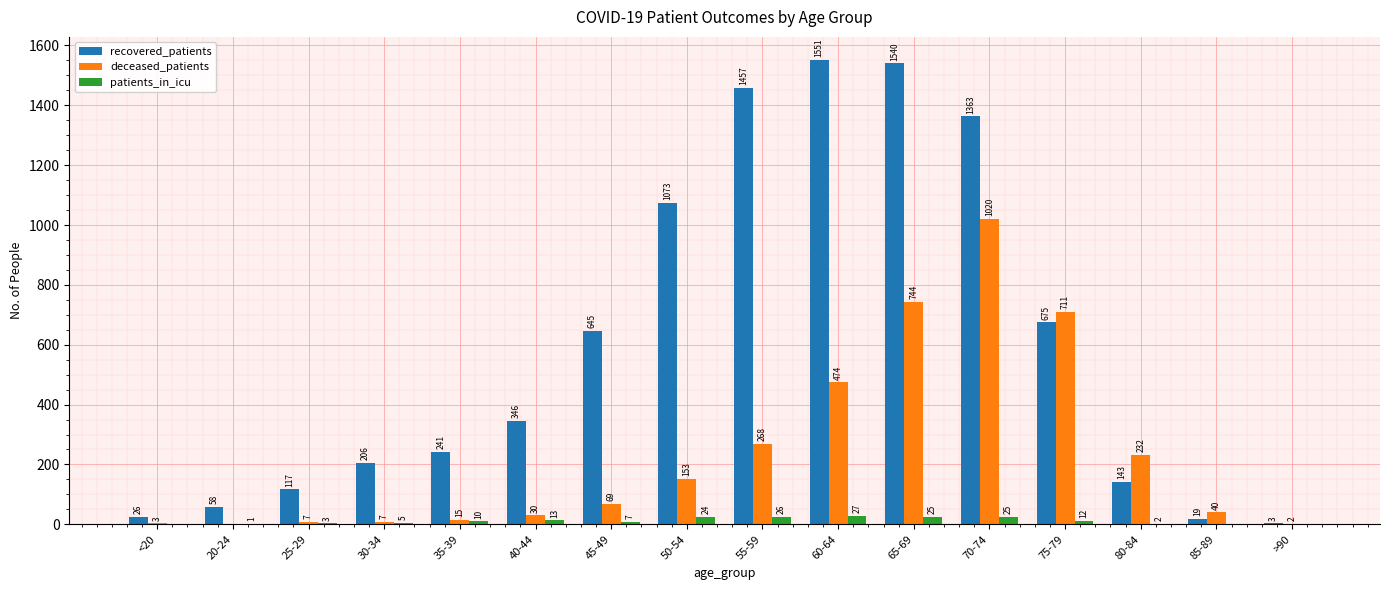

At which label is recovered_patients closest to 777?

75-79